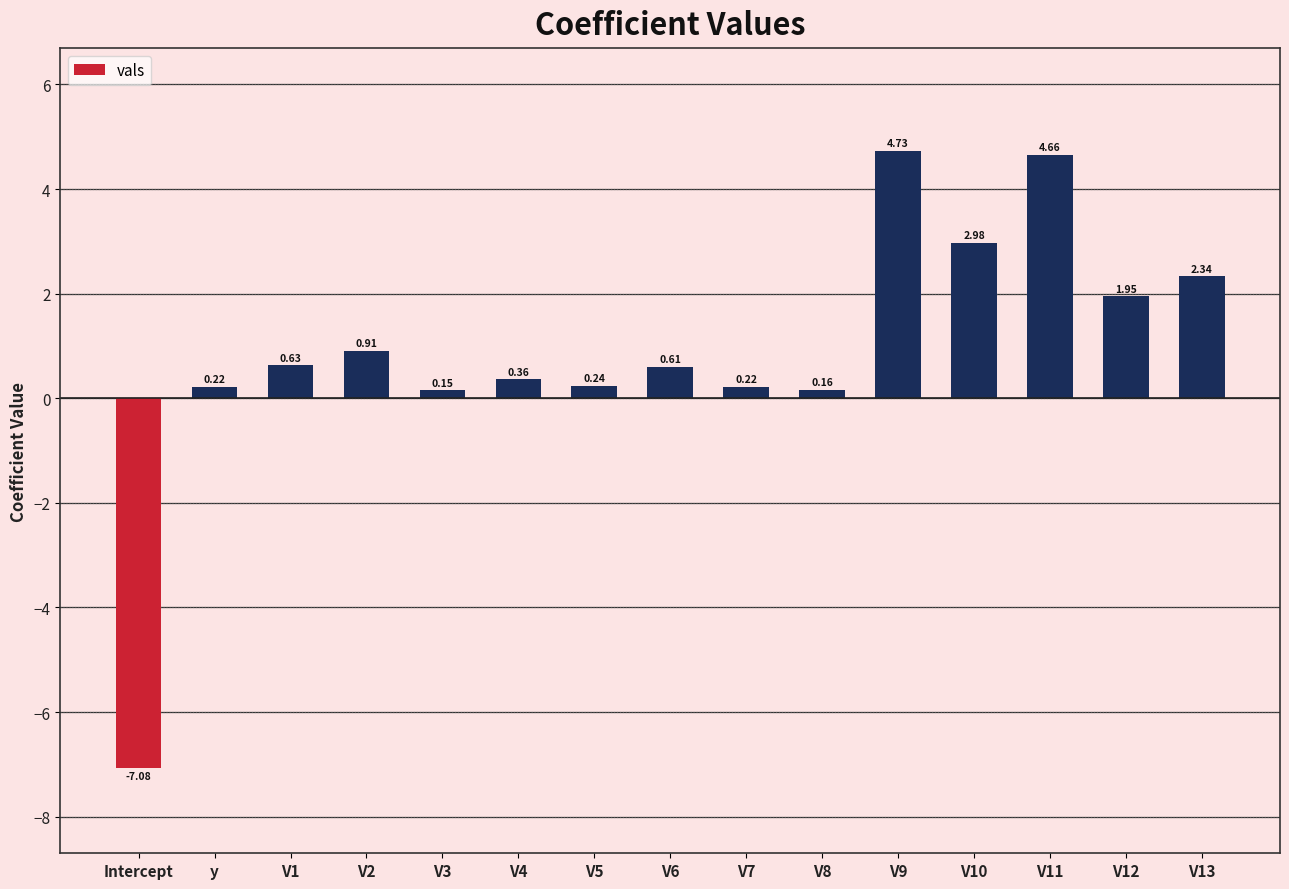

What is the difference between the values at V3 and V2?

0.8